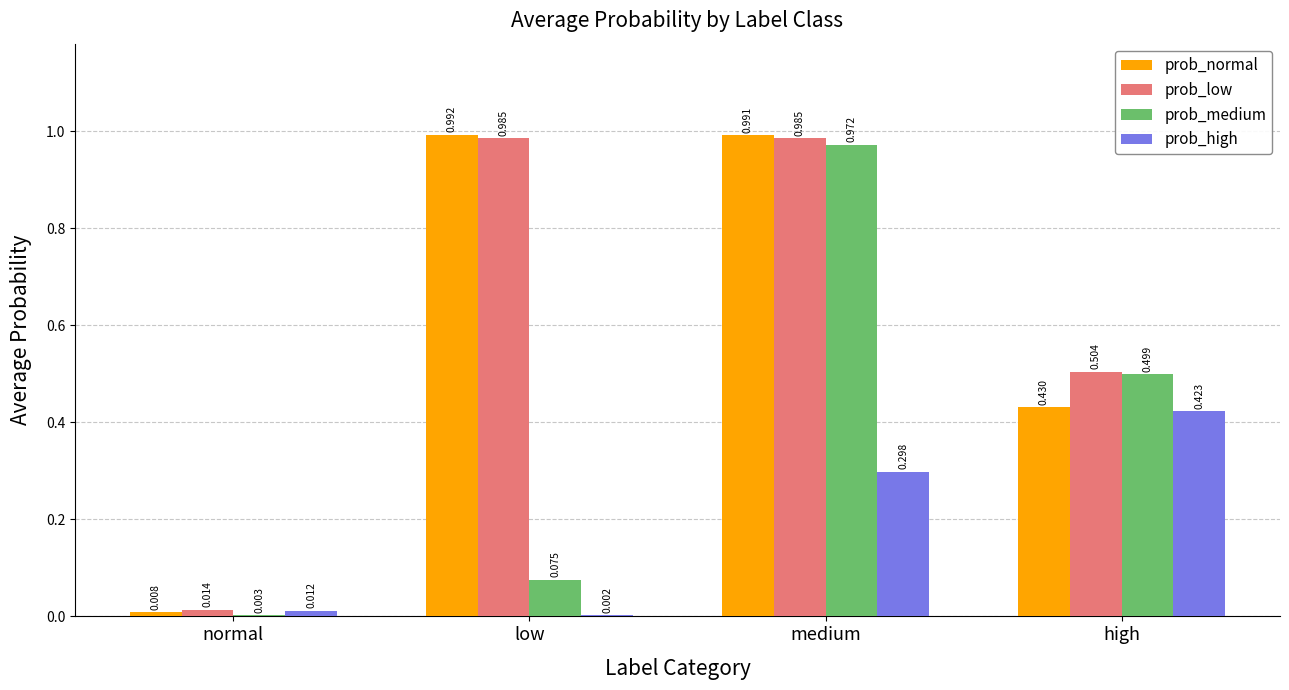

Is it true that prob_high equals 0.6 at high?

False